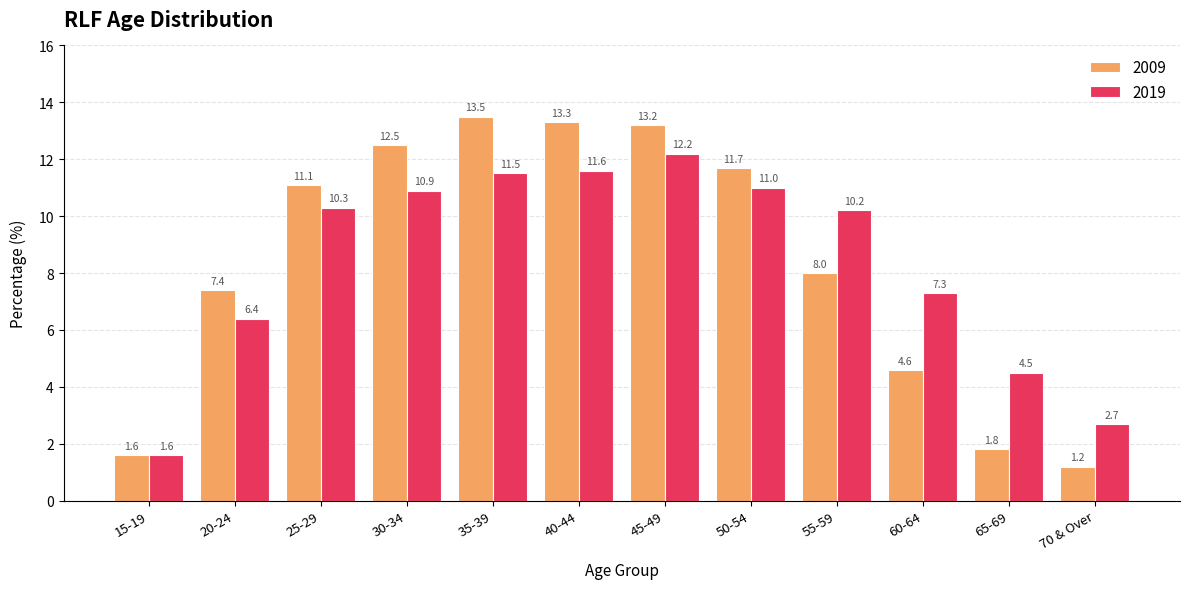

At 55-59, list the series in order from smallest to largest.

2009, 2019